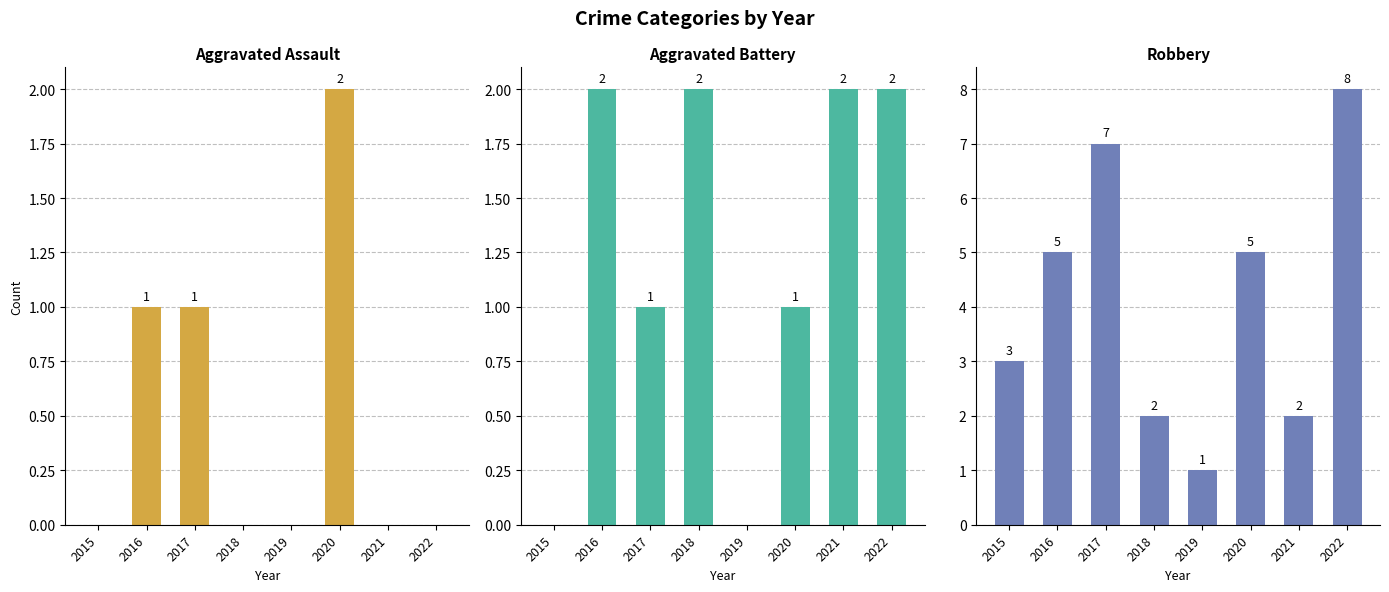

Reading left to right, extract all data points from this chart.

Aggravated Assault: 2015=0	2016=1	2017=1	2018=0	2019=0	2020=2	2021=0	2022=0
Aggravated Battery: 2015=0	2016=2	2017=1	2018=2	2019=0	2020=1	2021=2	2022=2
Robbery: 2015=3	2016=5	2017=7	2018=2	2019=1	2020=5	2021=2	2022=8